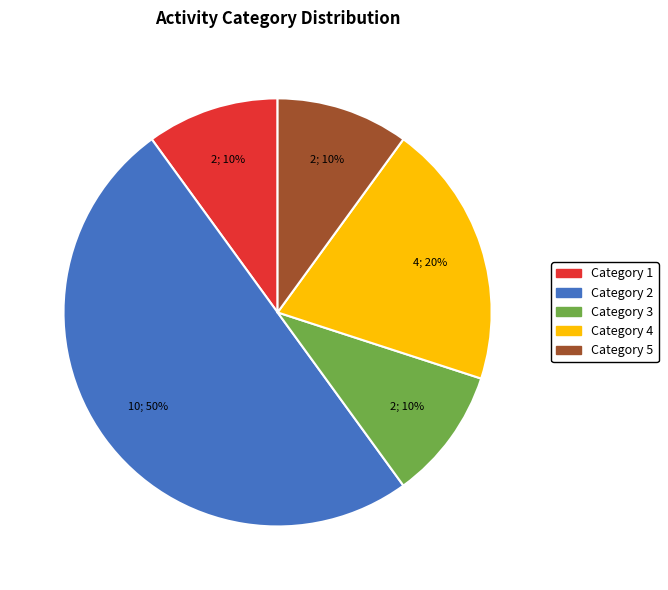

To the nearest percent, what is the average slice percentage?

20%